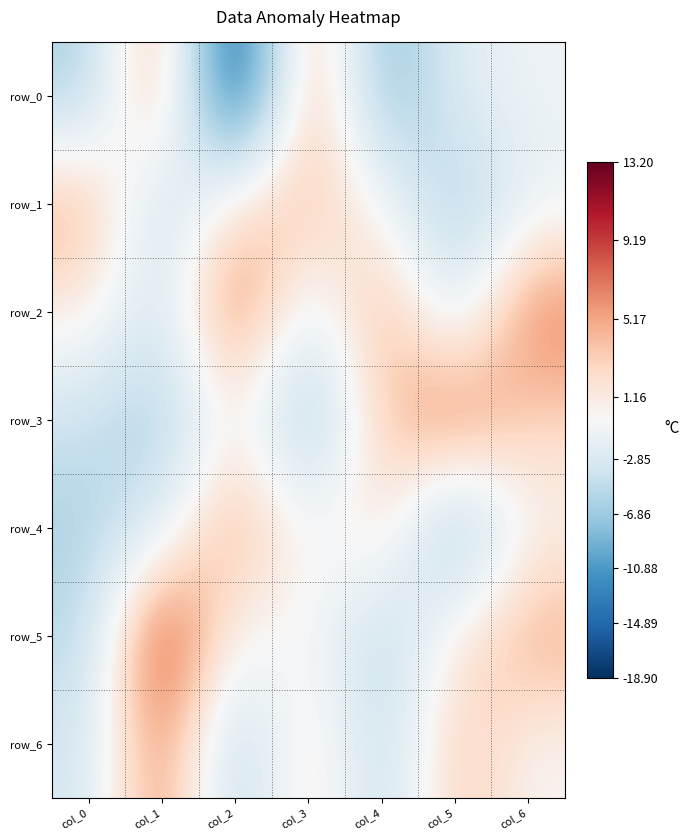

At which label does row_5 reach its minimum?

col_4